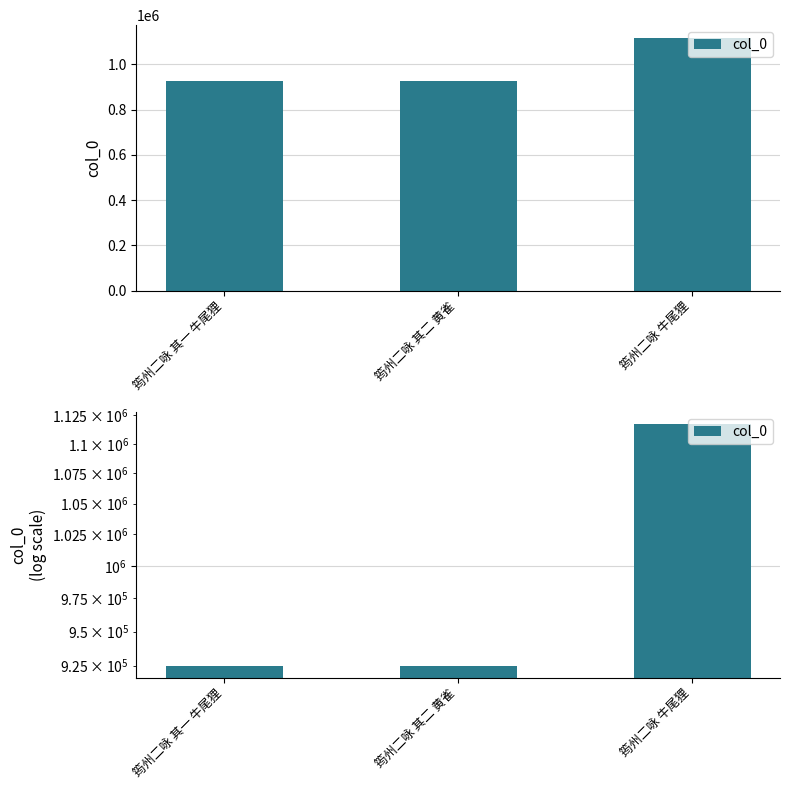

Reading left to right, transcribe all the data shown in this chart.

筠州二咏 其一 牛尾狸=925054	筠州二咏 其二 黄雀=925055	筠州二咏 牛尾狸=1117213